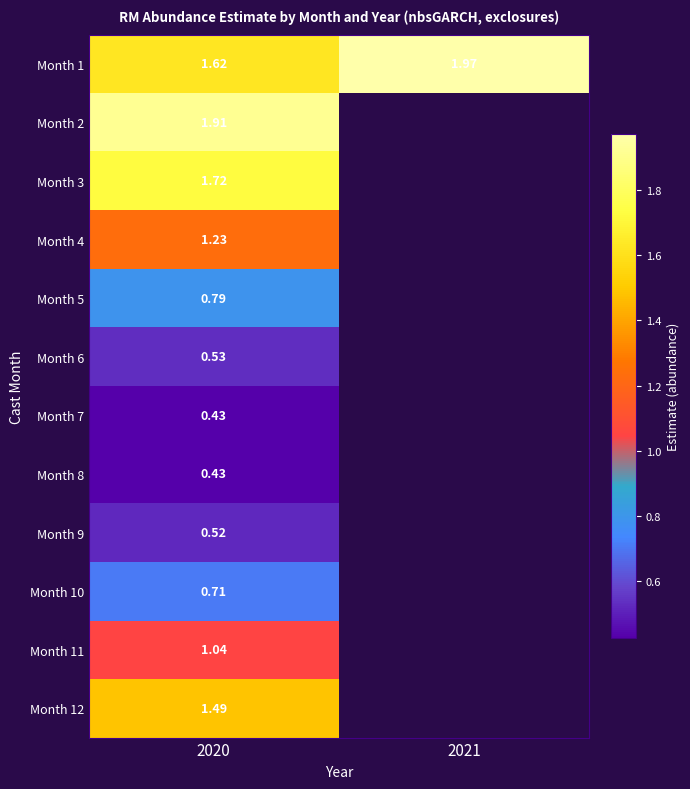

What is the total value across all series at 2020?

12.4